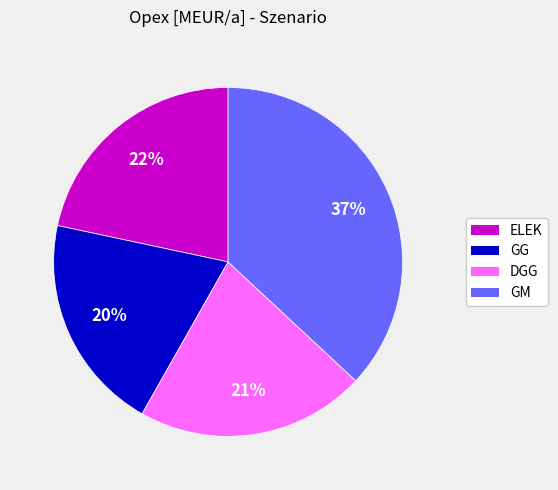

Is it true that ELEK is 22% of the pie?

True